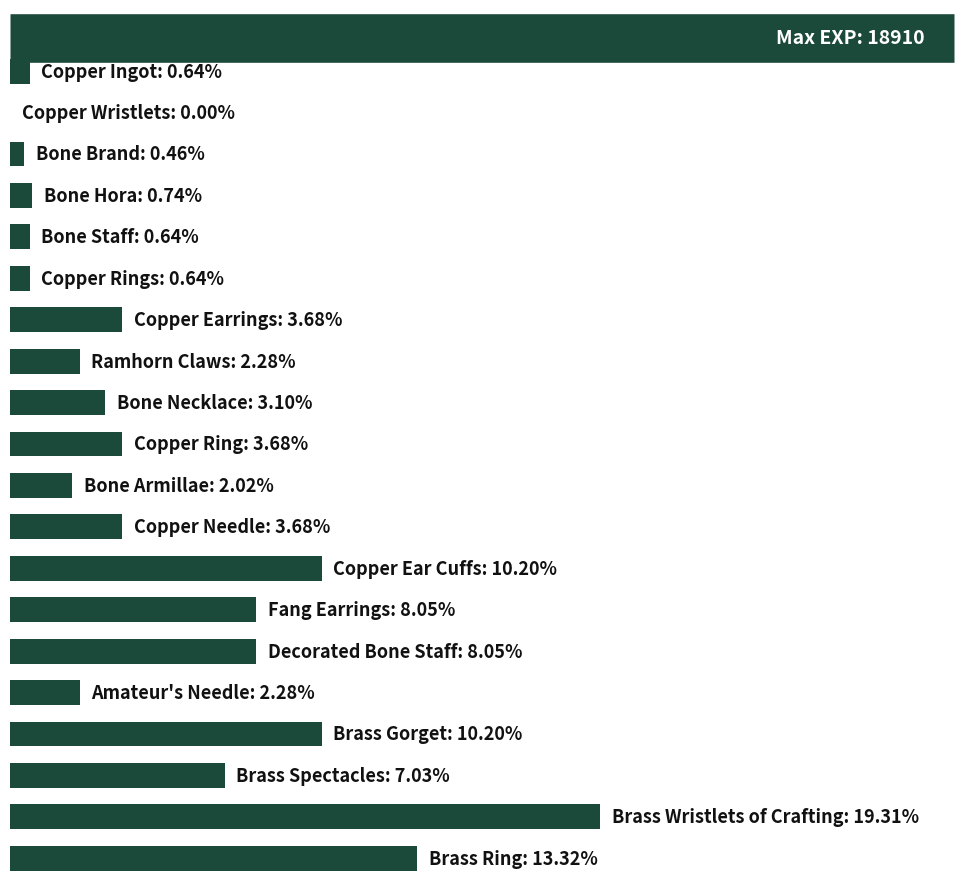

Rank the categories by value from highest to lowest.

18, 19, 12, 16, 13, 14, 17, 6, 9, 11, 8, 7, 15, 10, 3, 0, 4, 5, 2, 1